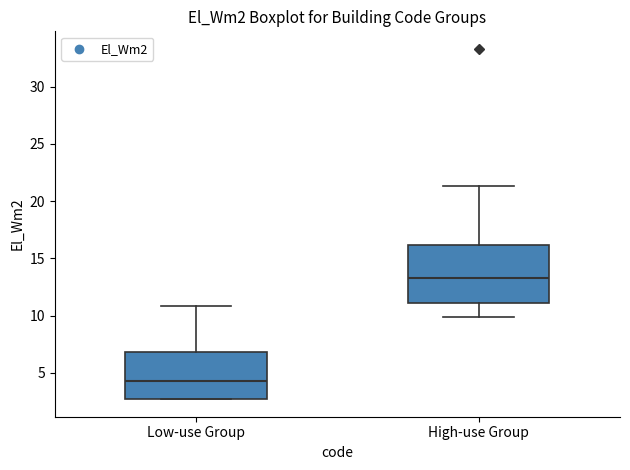

Reading left to right, read every box against the y-axis: the position of its median line, the range the box covers, and the ends of its whiskers. The values are not printed on the chart, so give them approximately, as read against the axis.

Low-use Group: median 4.5, box 2.5 to 7.0, whiskers 2.5 to 11.0
High-use Group: median 13.5, box 11.0 to 16.0, whiskers 10.0 to 21.5